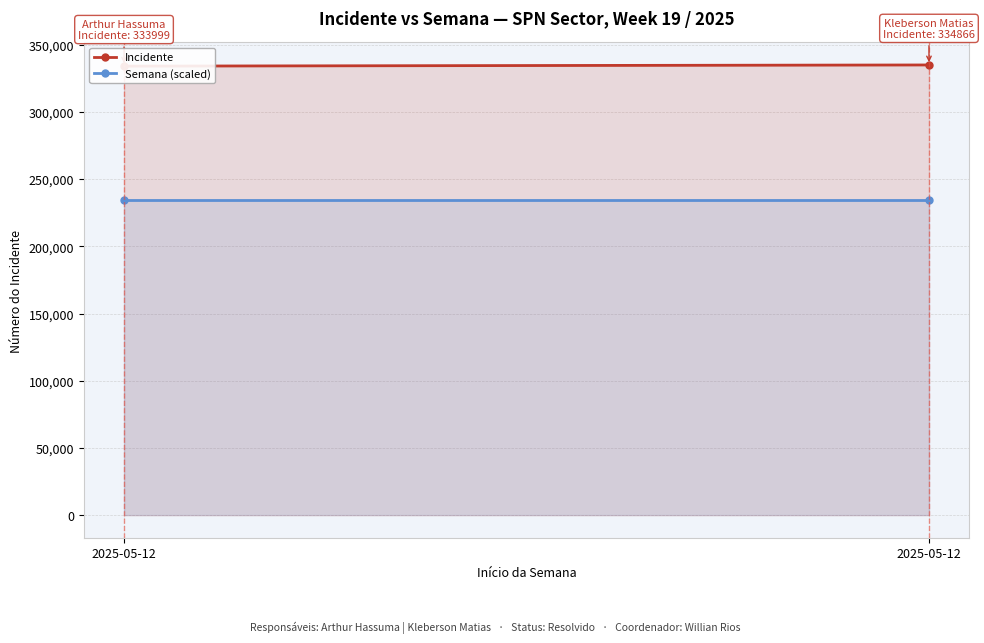

At which label does Incidente reach its minimum?

2025-05-12